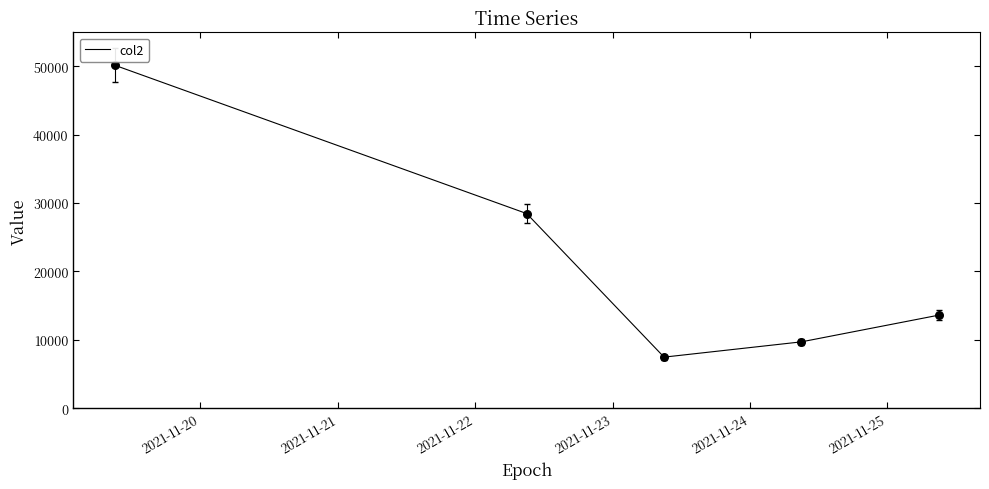

True or false: the data has more than 1 interior local peaks.

False